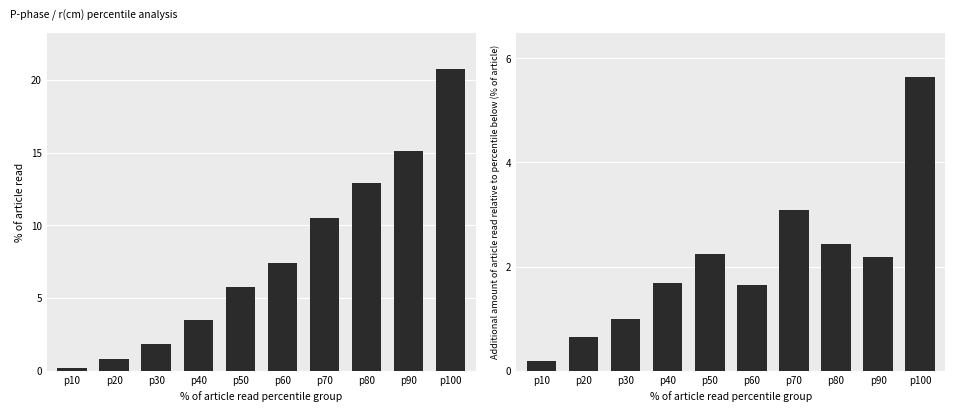

How many groups of bars are there?

10